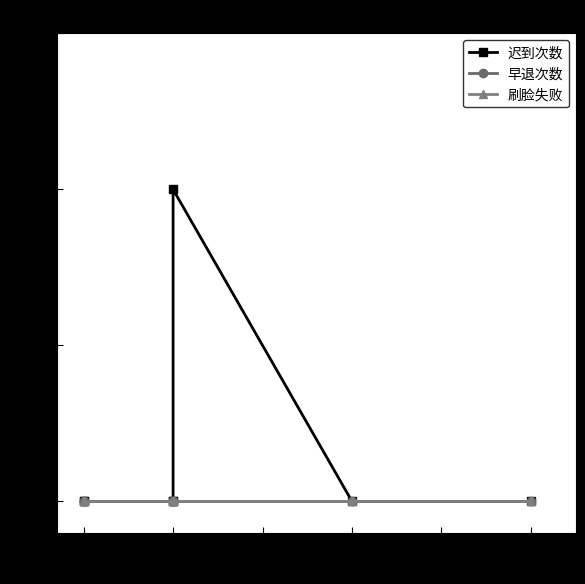

True or false: 迟到次数 and 刷脸失败 intersect in this chart.

False